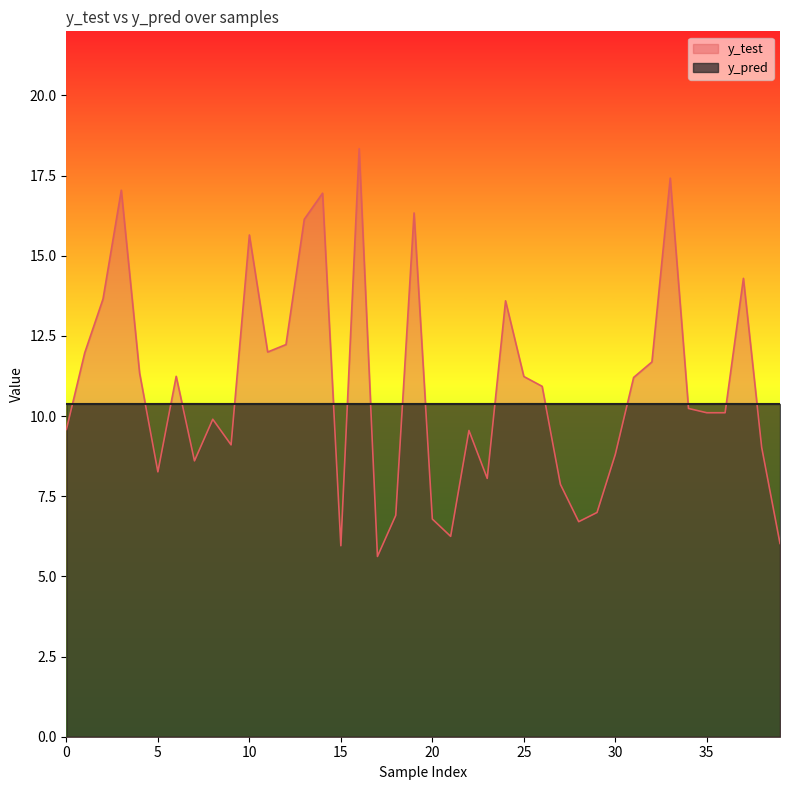

Which series has the largest total across all categories?

y_test